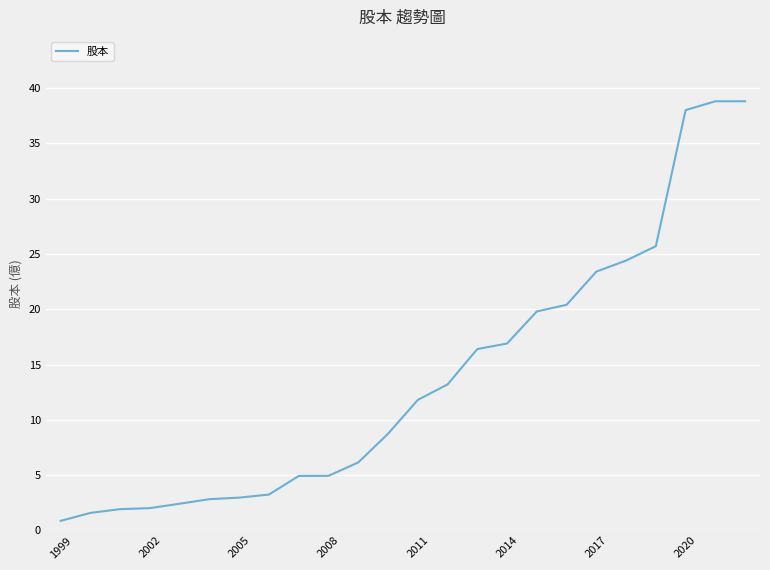

What is the difference between the maximum and minimum values?

37.9